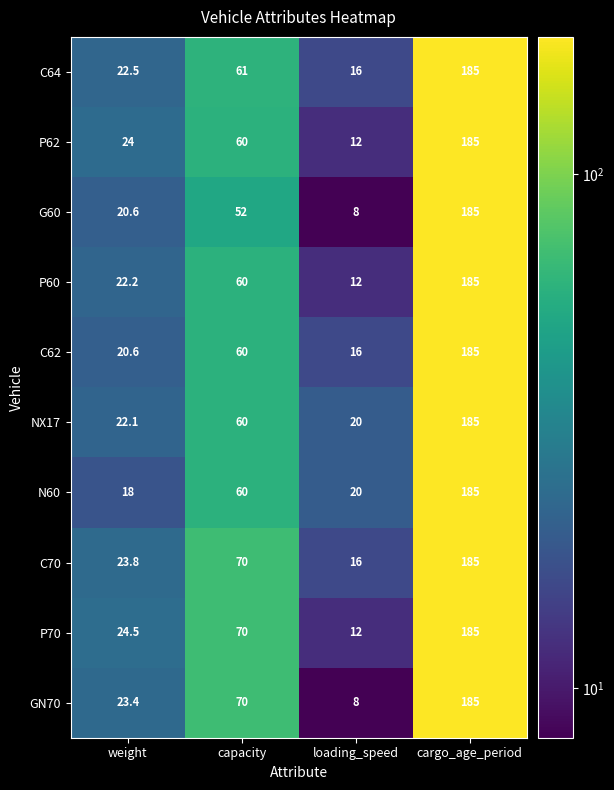

Rank the categories by C70 value from highest to lowest.

cargo_age_period, capacity, weight, loading_speed